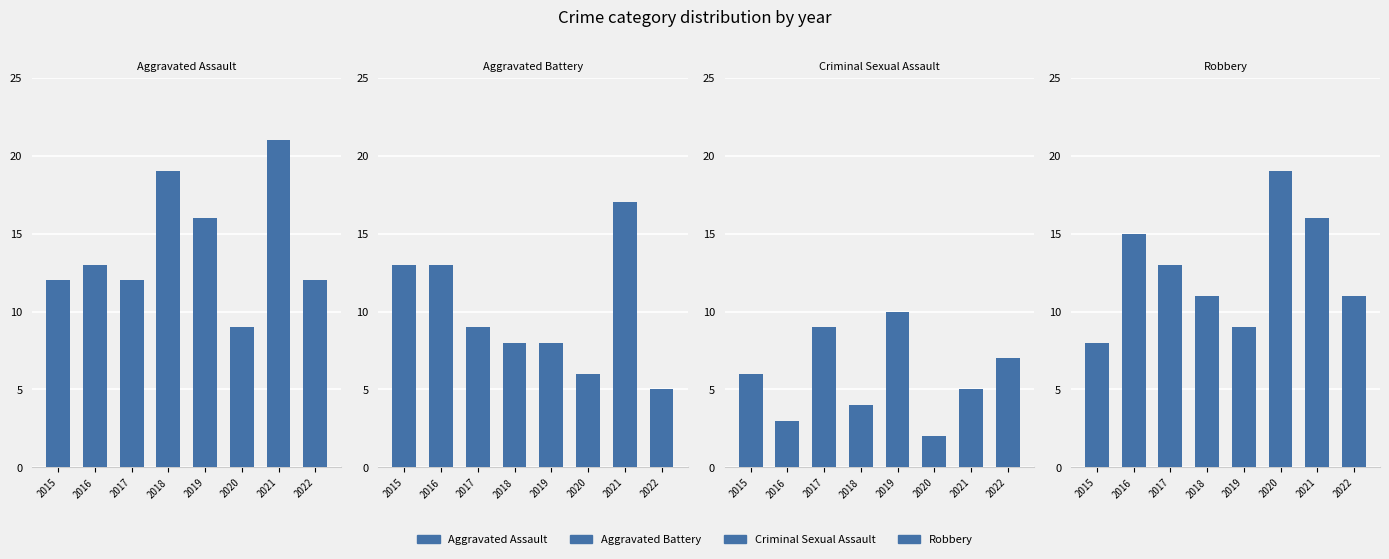

What is the difference between the second highest and second lowest values in the Aggravated Battery series?

7